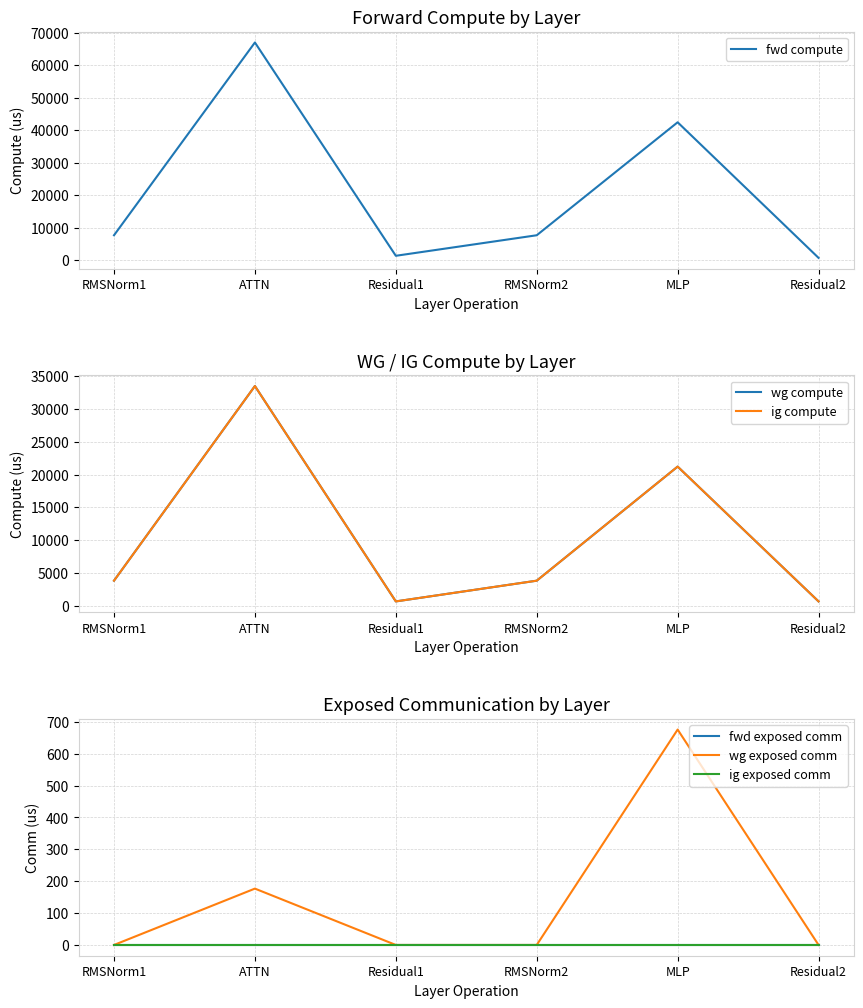

How many series are shown in this chart?

6